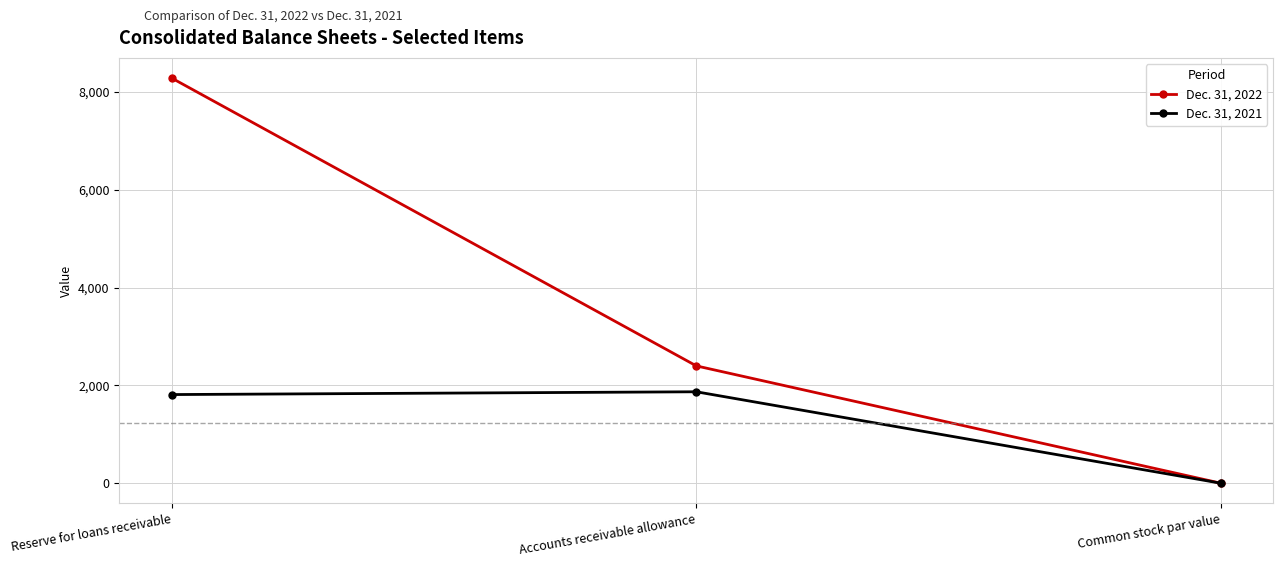

Is it true that Dec. 31, 2022 equals 2399 at Accounts receivable allowance?

True